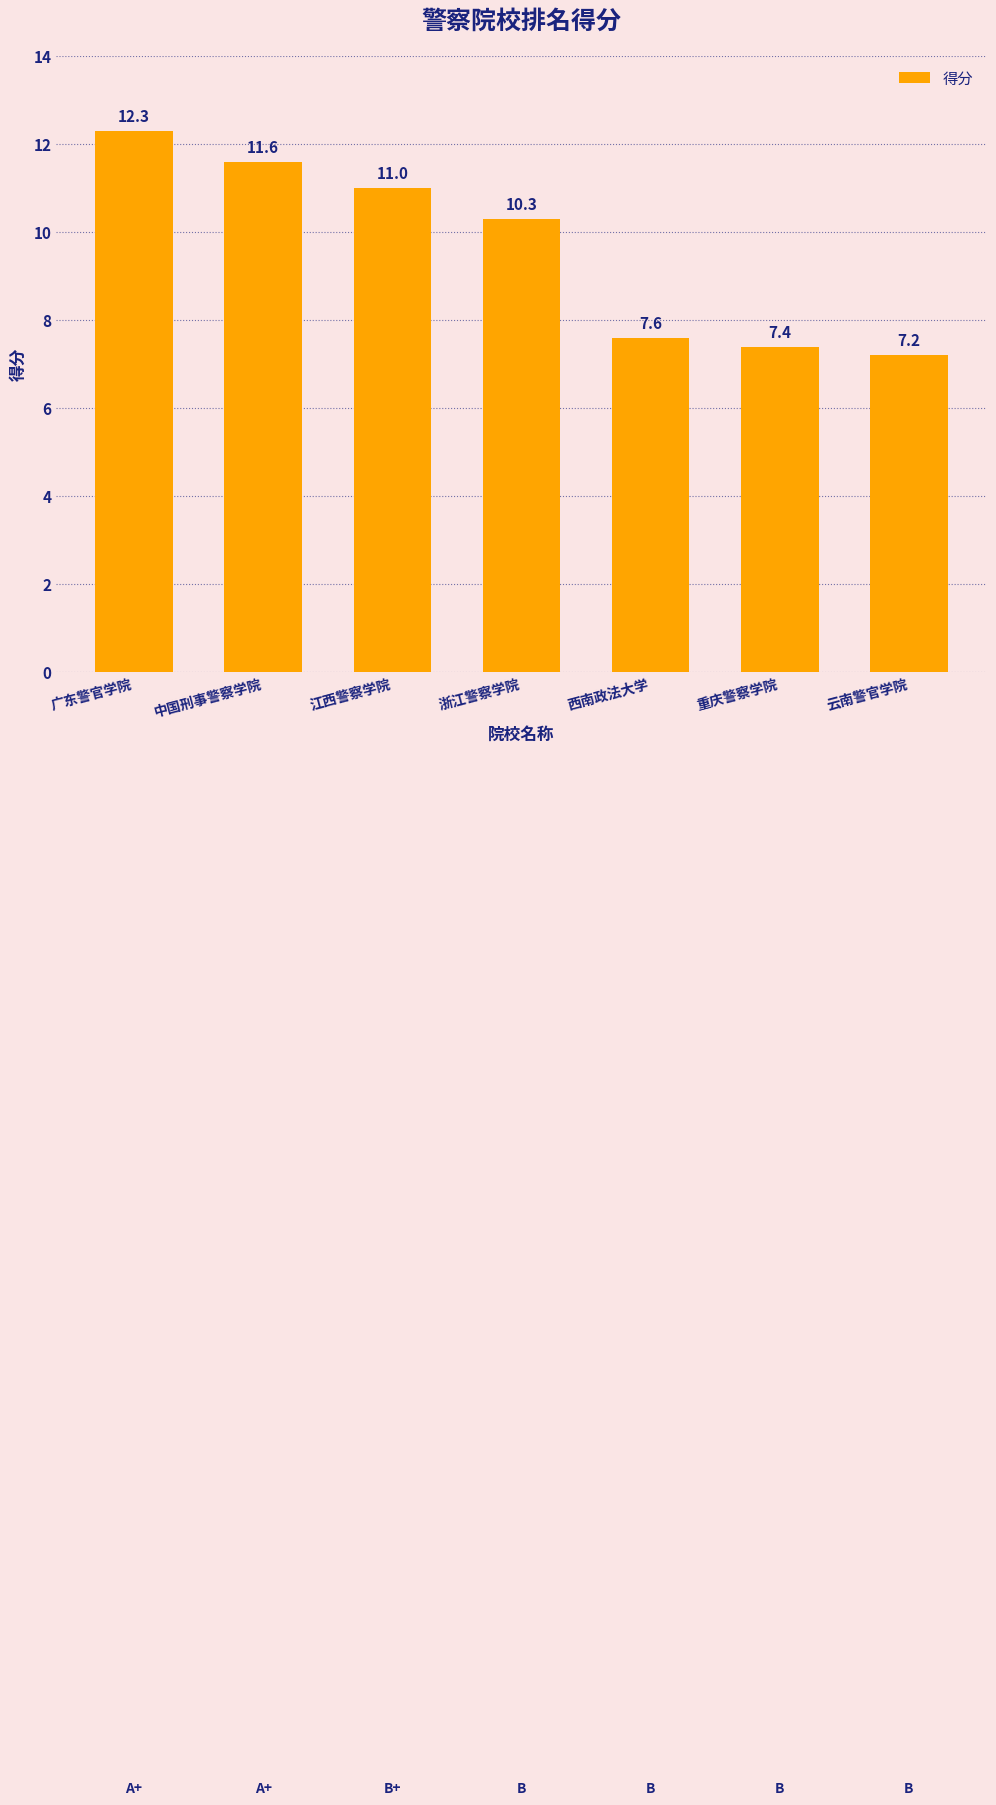

Is it true that the value at 西南政法大学 is 7.6?

True